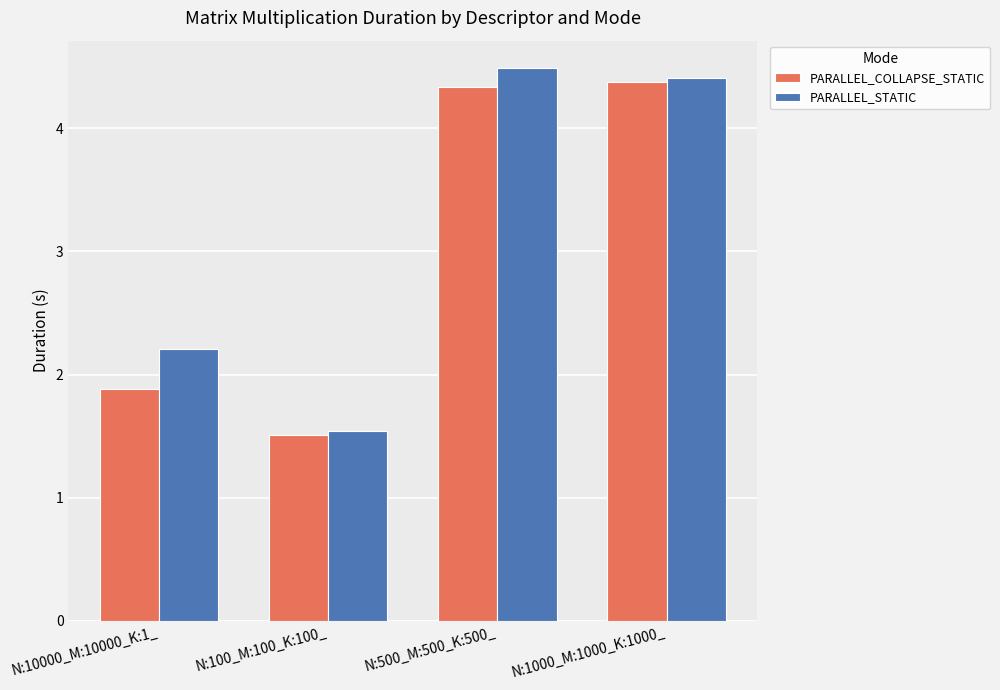

How many categories are shown in the chart?

4